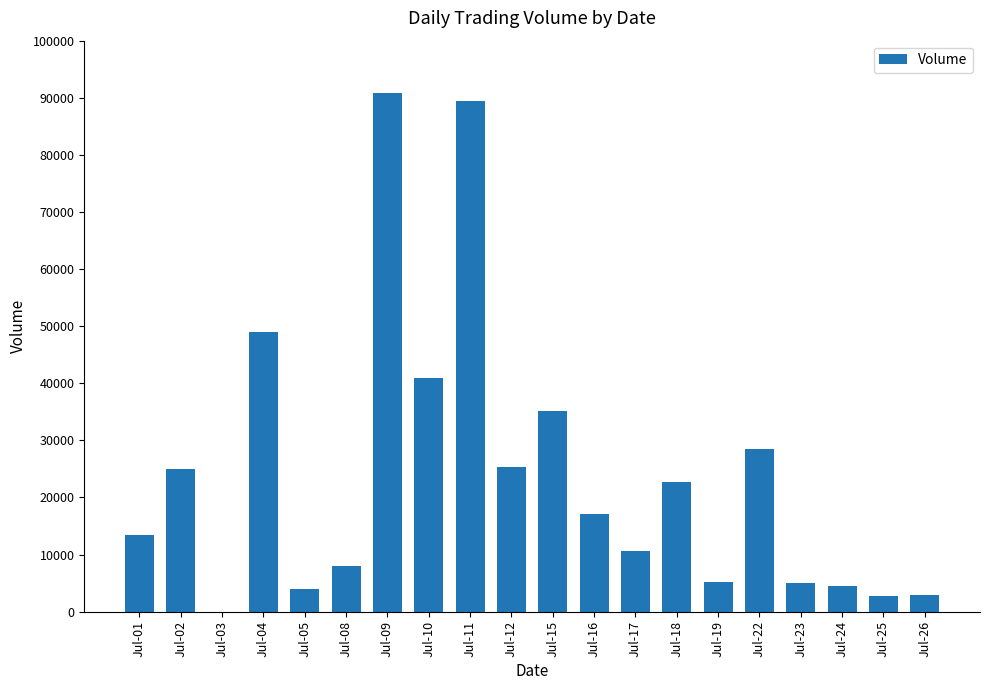

Count the number of data series in this chart.

1